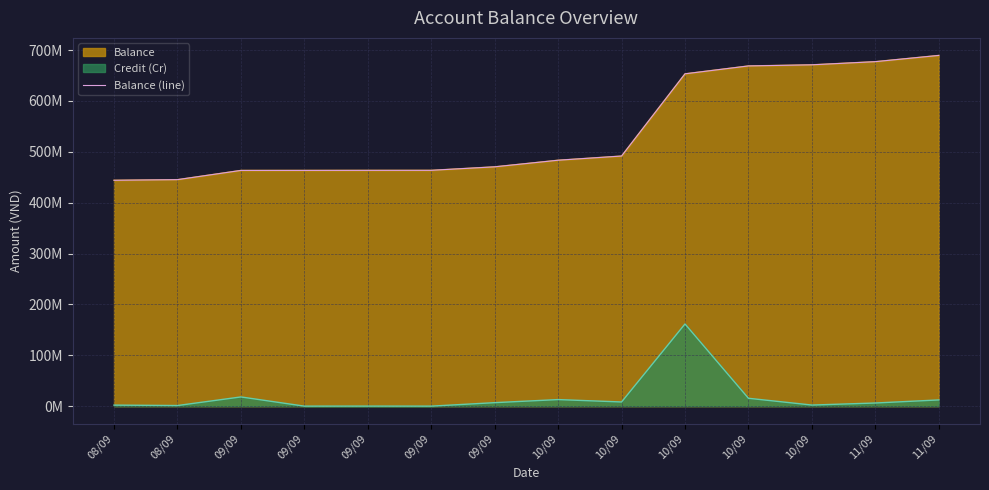

Where does the data first go above 483407820?

10/09